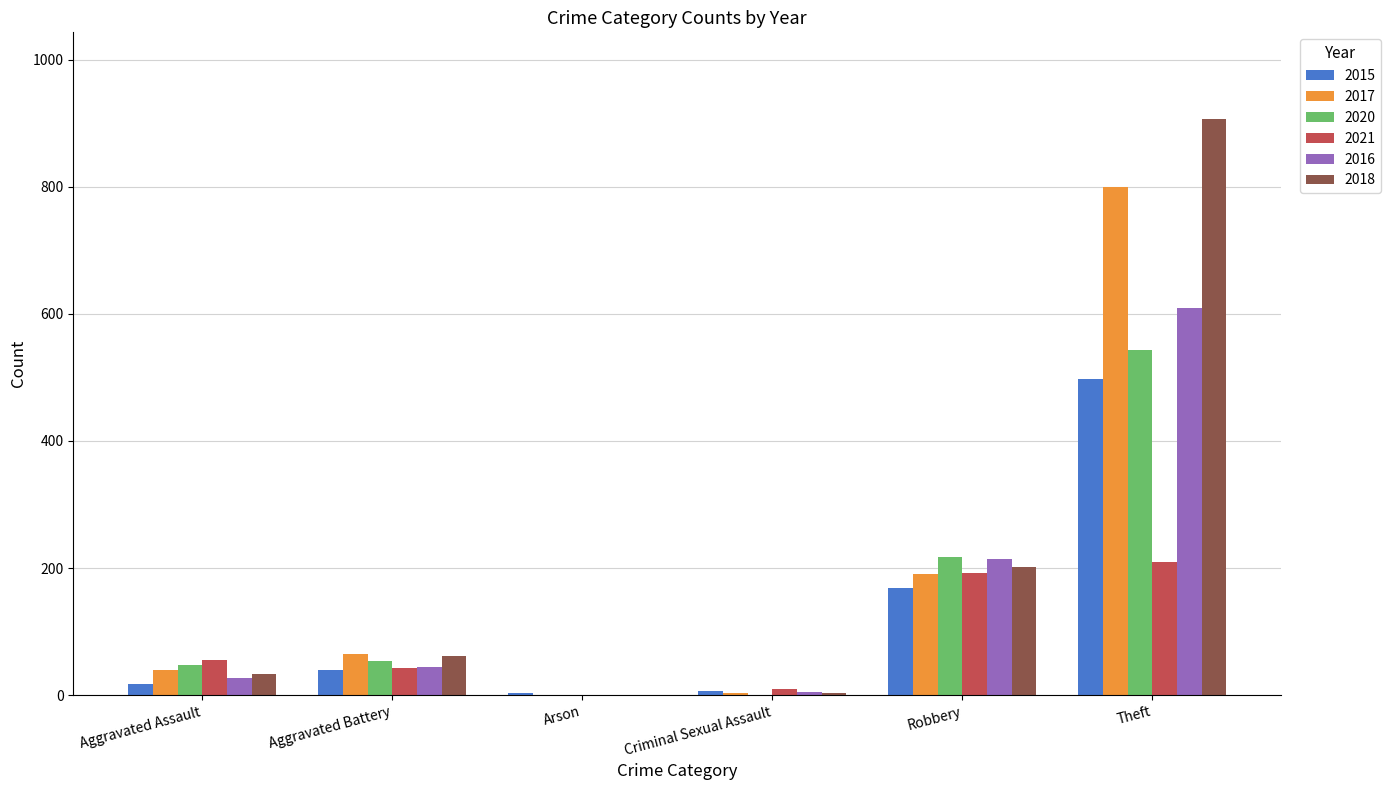

What is the sum of all 2016 values?

902